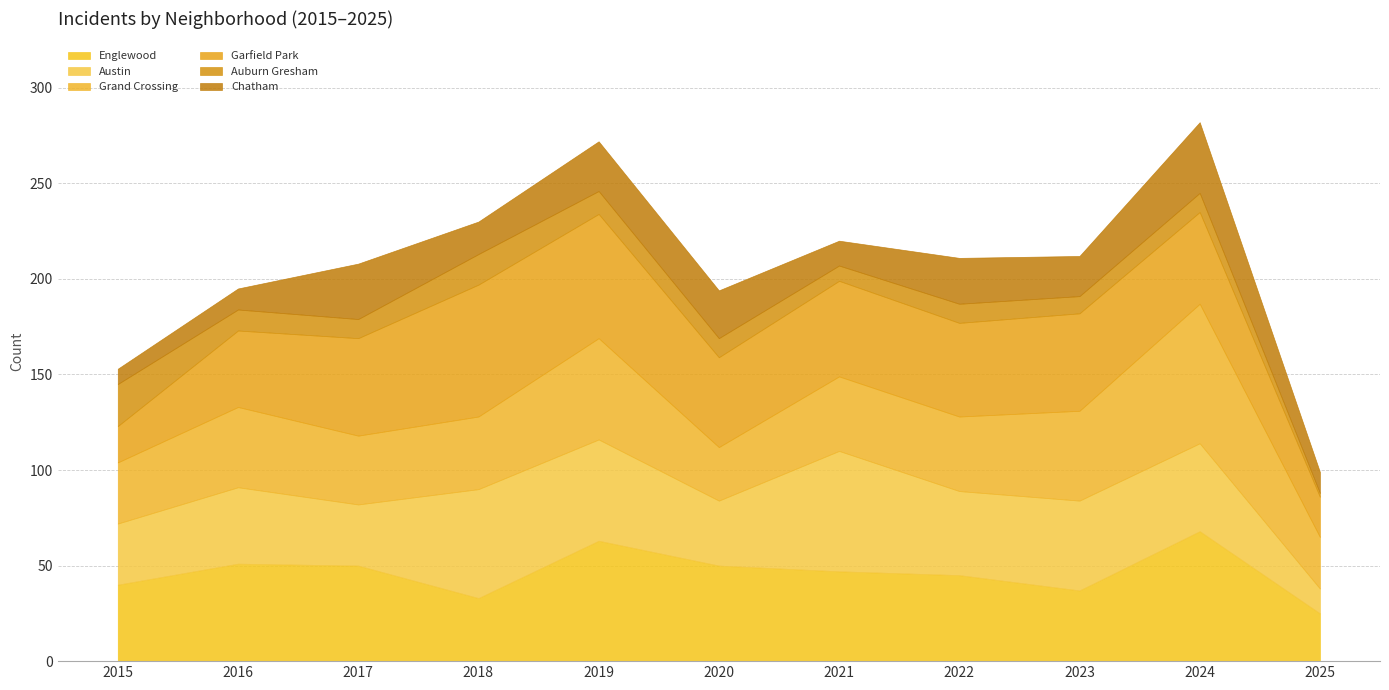

What is the difference between the maximum and minimum values in the Auburn Gresham series?

20